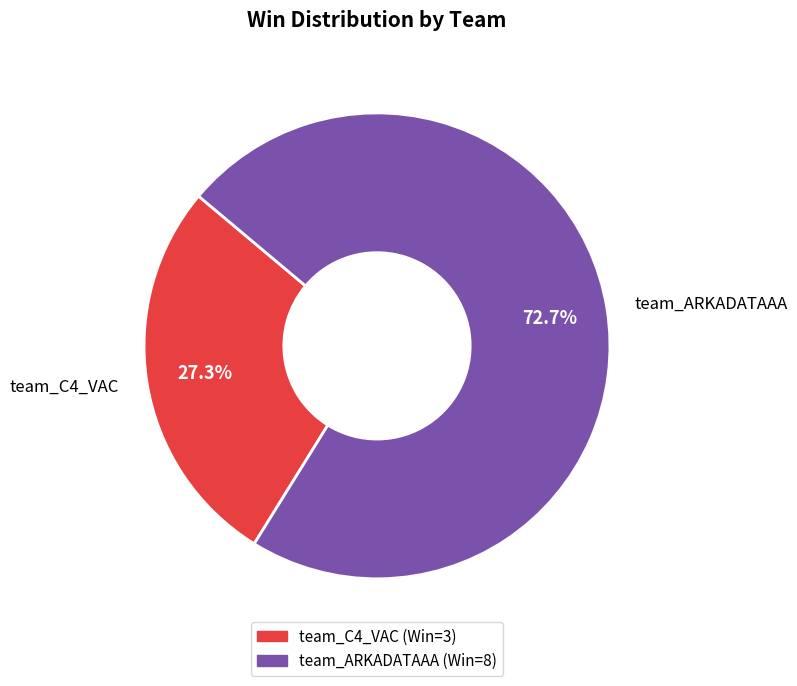

To the nearest percent, what is the difference between the team_ARKADATAAA and team_C4_VAC slice percentages?

45%